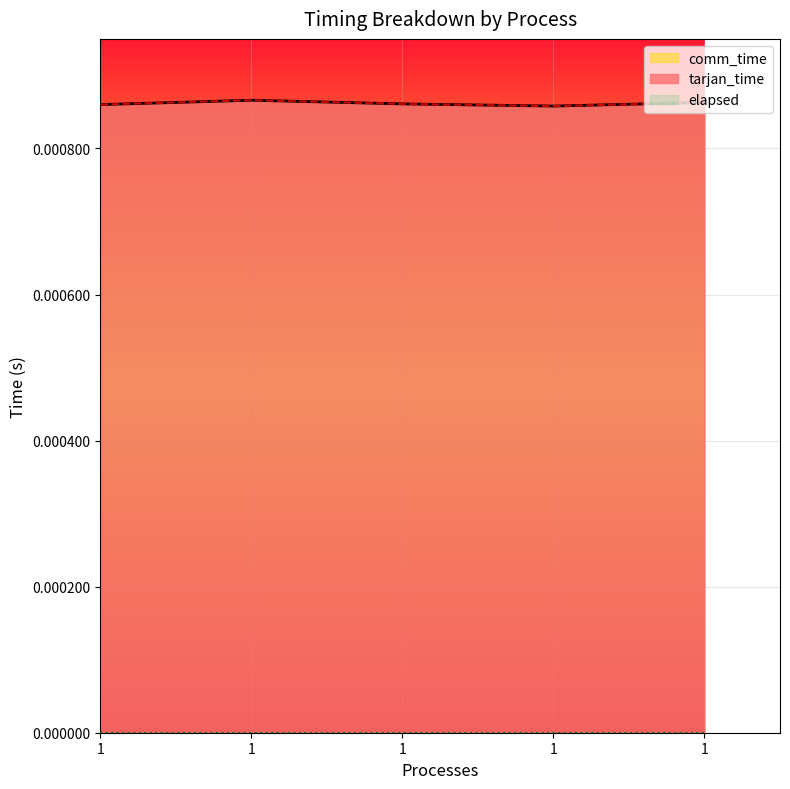

How many interior local valleys does the elapsed series have?

1